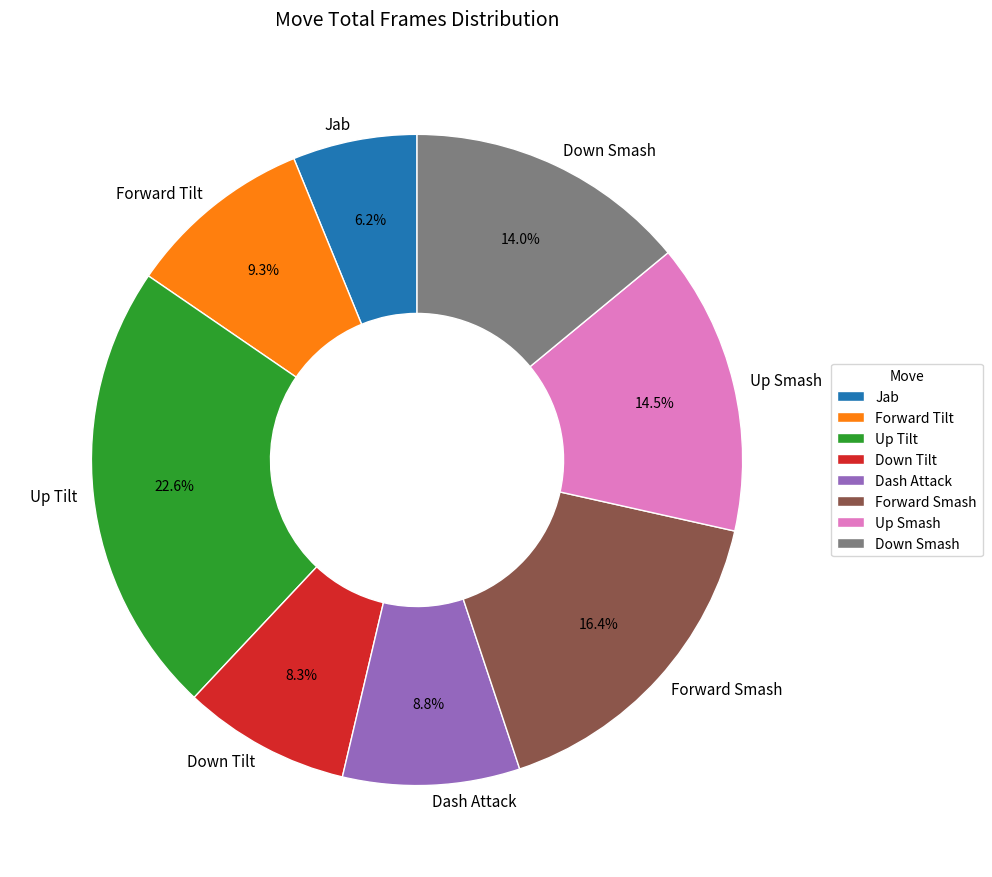

Approximately how many times larger is the value at Dash Attack compared to Jab?

1.4